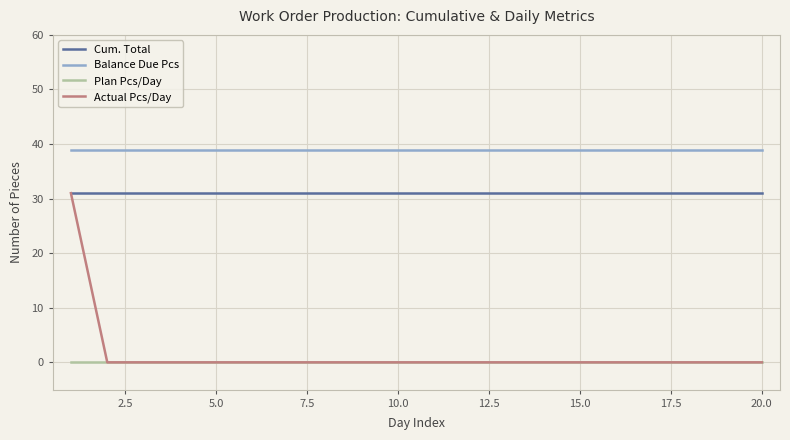

How many series are shown in this chart?

4